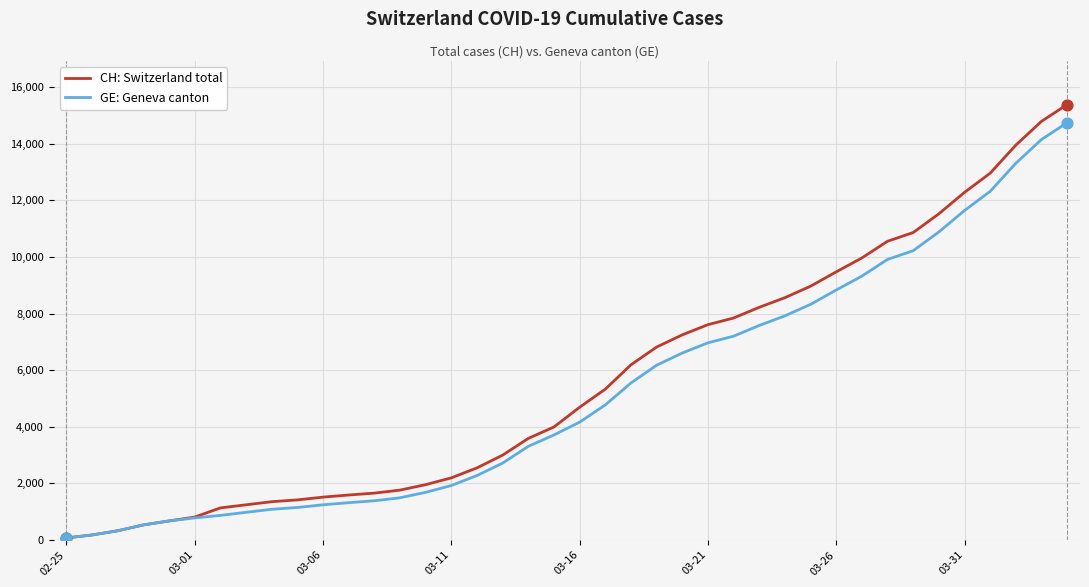

What is the greatest value displayed?

15389